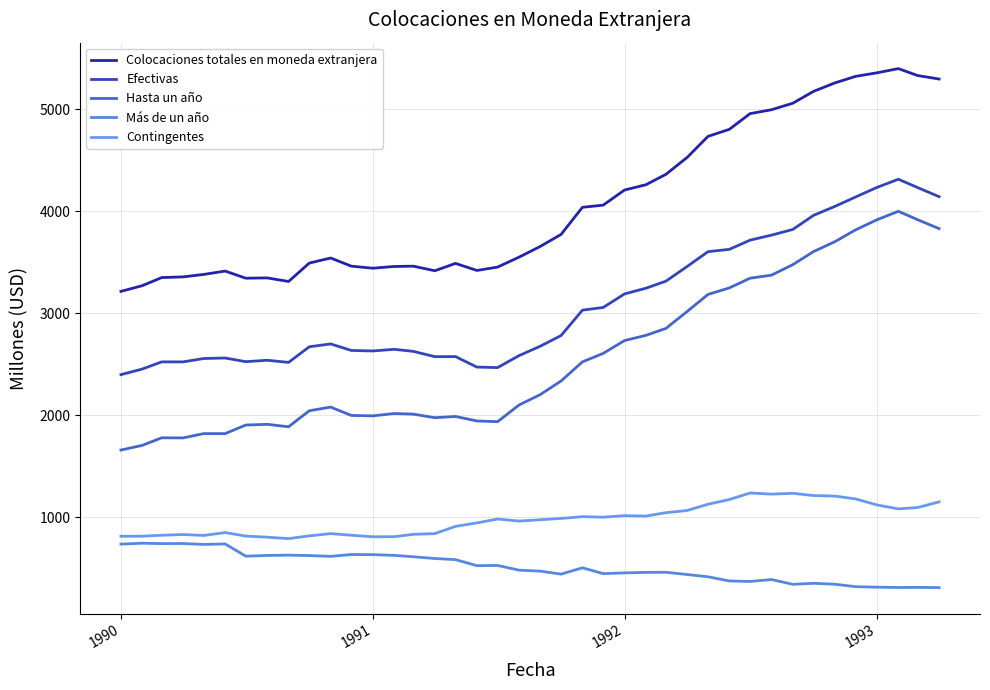

What is the lowest value of the Colocaciones totales en moneda extranjera series?

3216